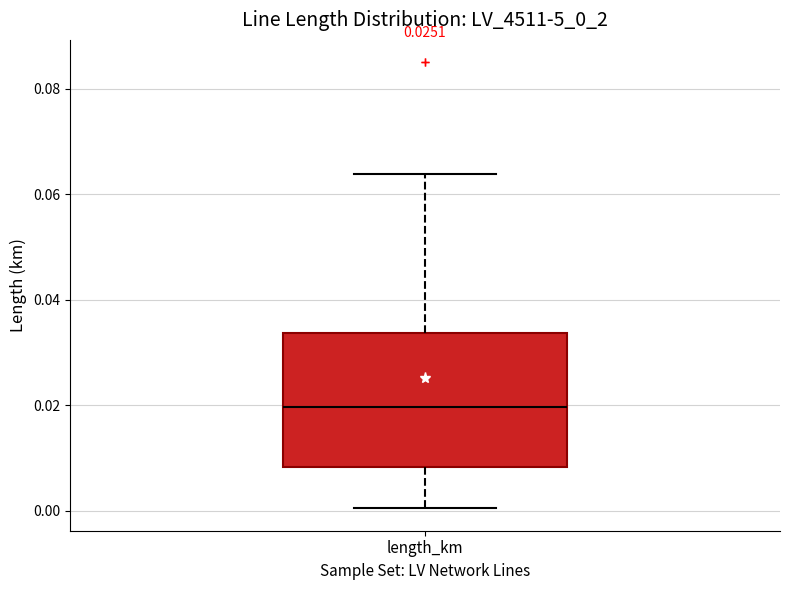

Transcribe this box plot: give where the median line is, the range the box spans, and where the two whiskers end, as read against the y-axis. The values are not printed on the chart, so give them approximately, as read against the axis.

median 0.020, box 0.008 to 0.034, whiskers 0.000 to 0.064